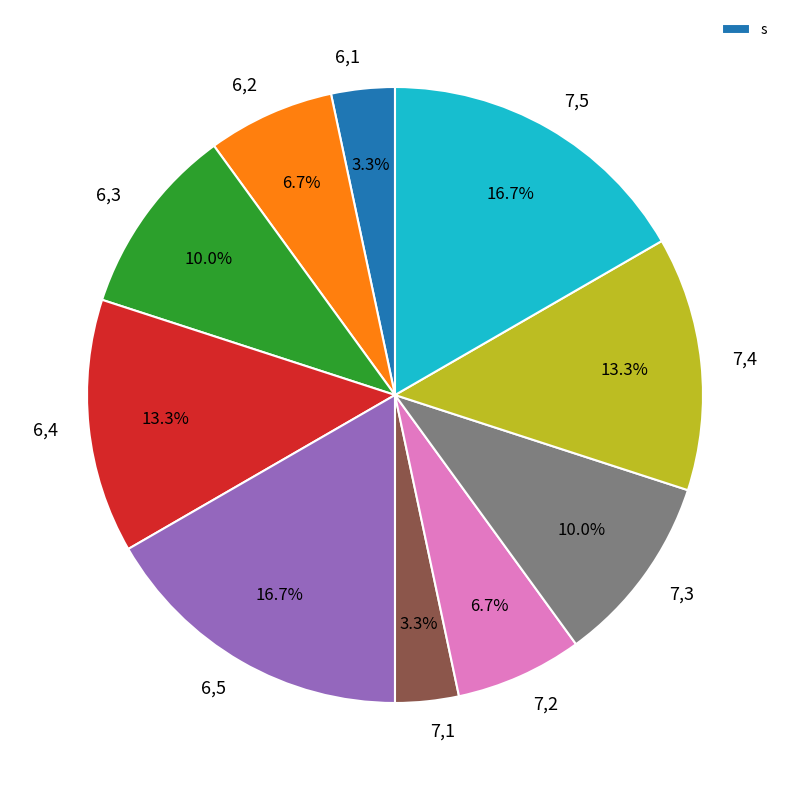

Is there any slice that represents more than half of the pie?

No